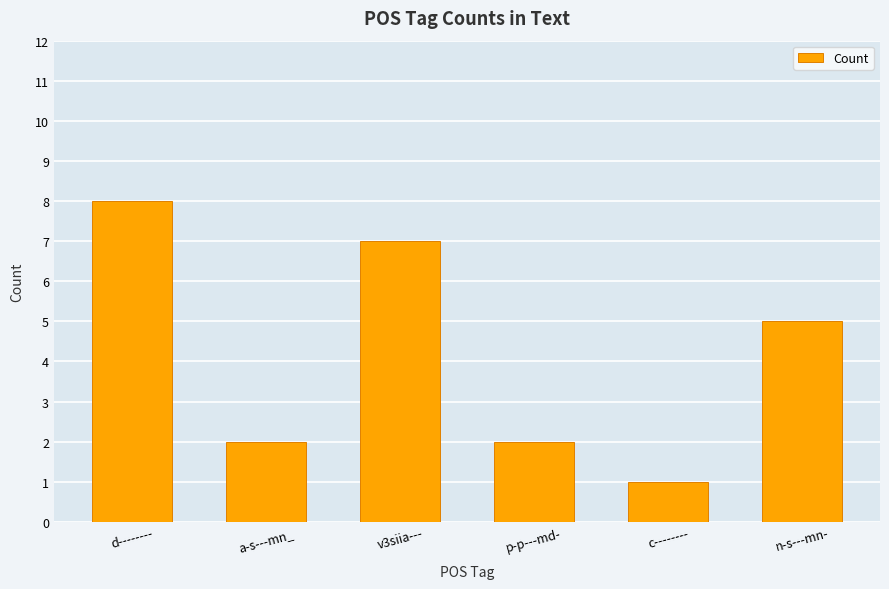

How many data points does each series have?

6